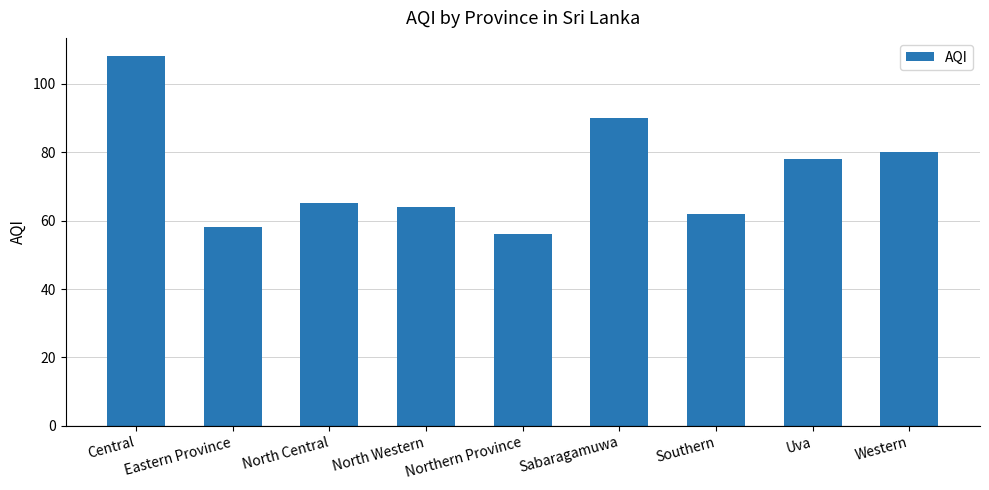

Does the chart contain any negative values?

No